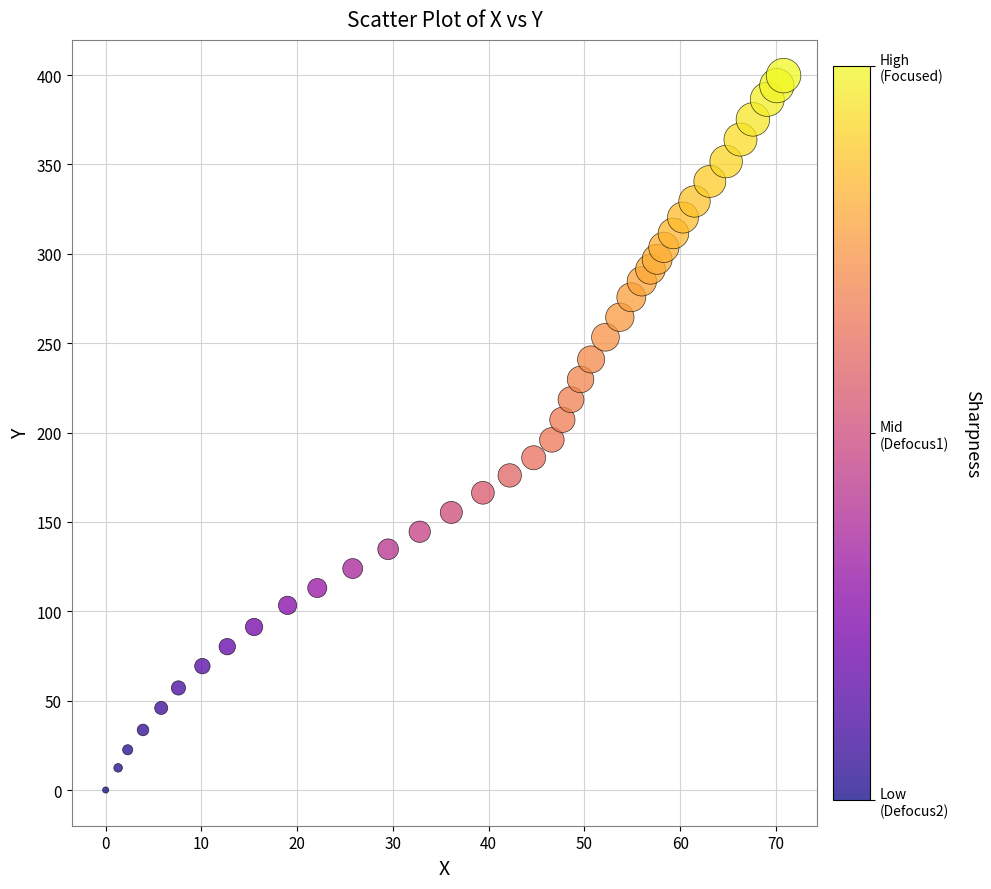

What is the range of Y values (max minus min)?

399.7